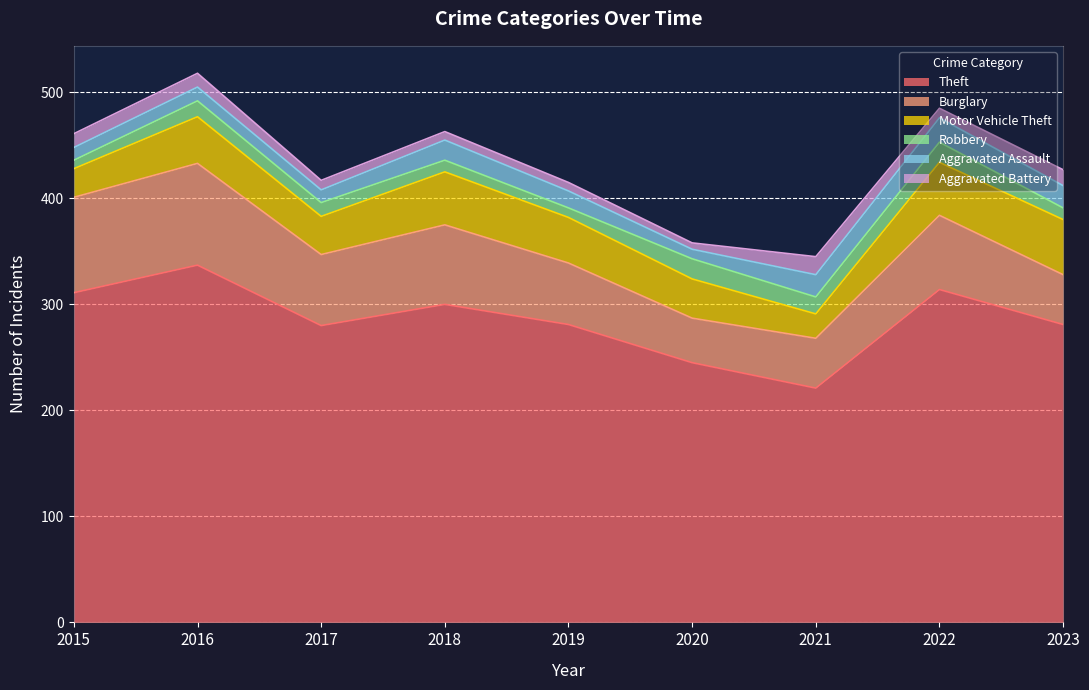

True or false: Aggravated Battery has more than 0 interior local peaks.

True